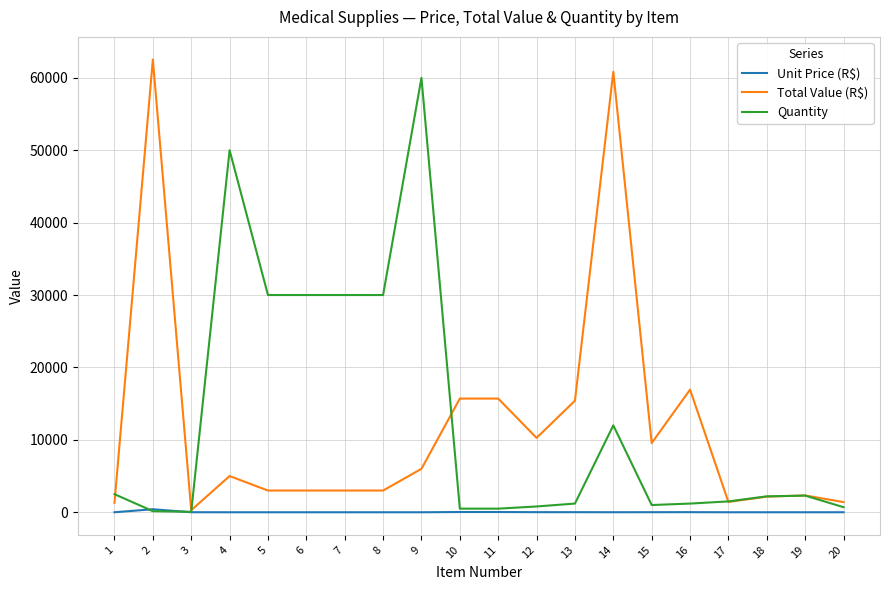

At which label does Quantity reach its peak?

9